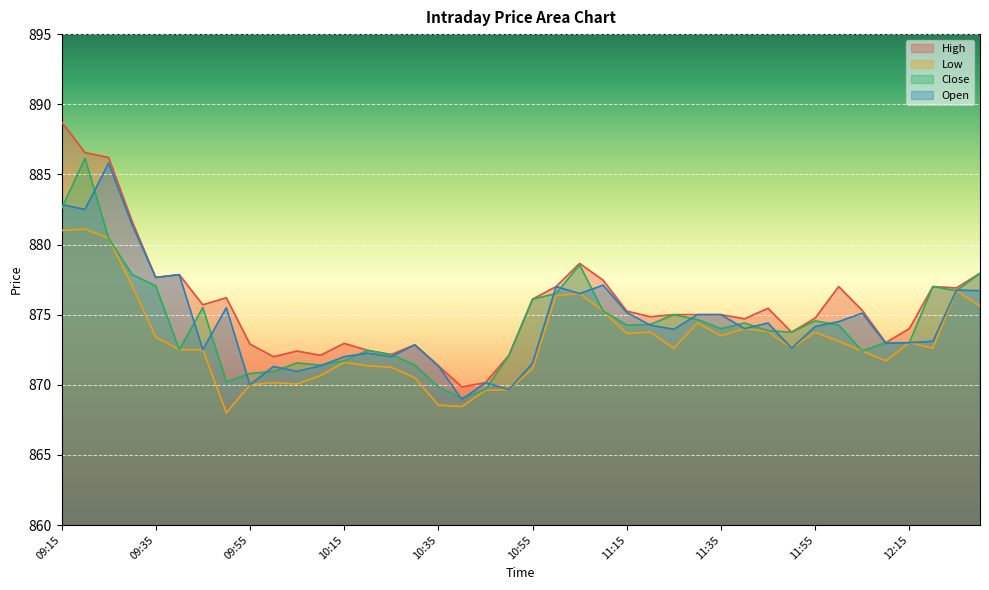

What value does the Open series have at 11:00?

877.0